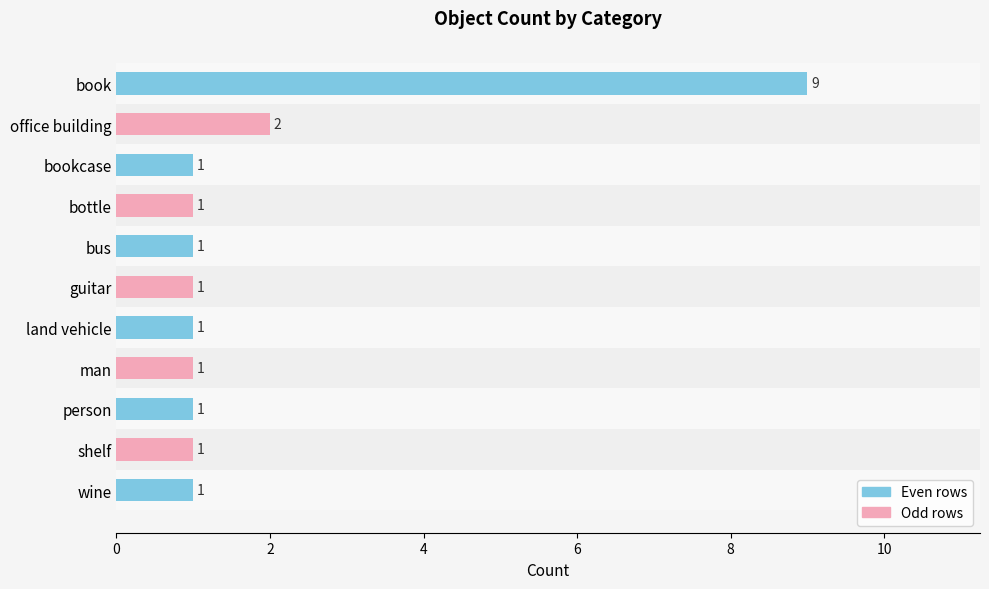

What is the ratio of the value at book to the value at guitar?

9.0